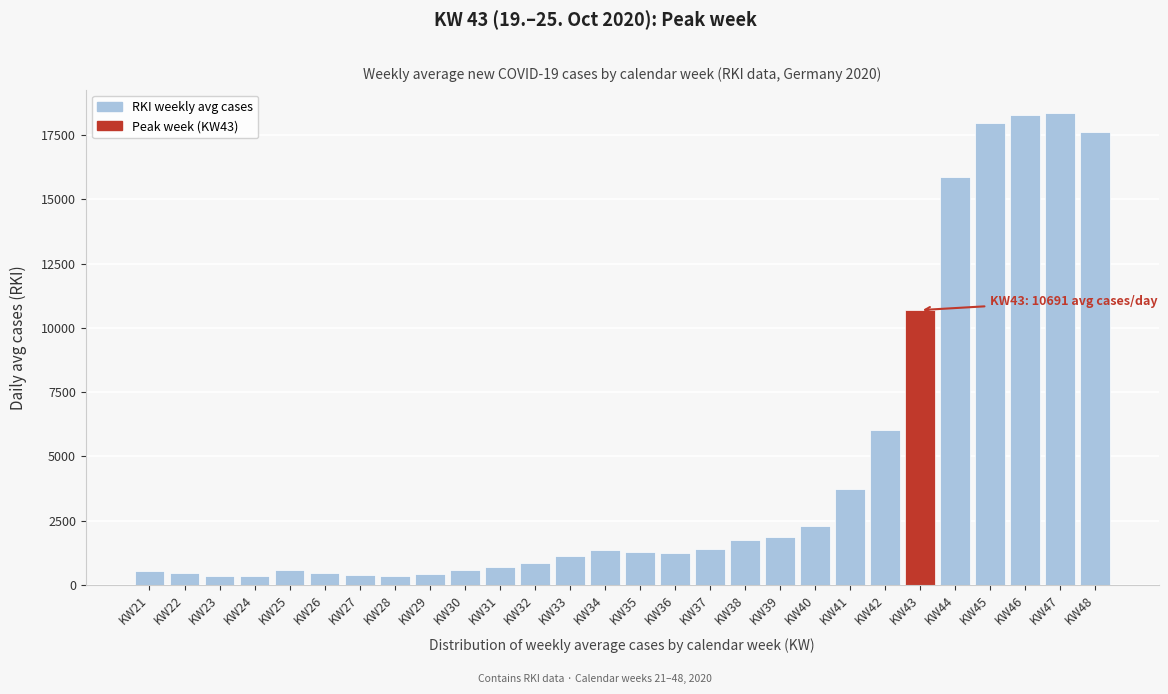

What is the difference between the second highest and minimum values?

17933.4